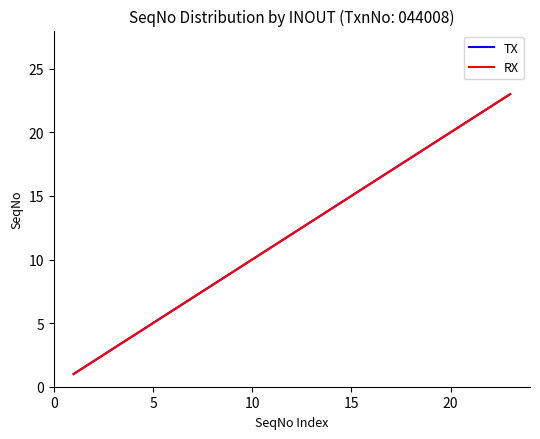

How many lines are shown in the chart?

2